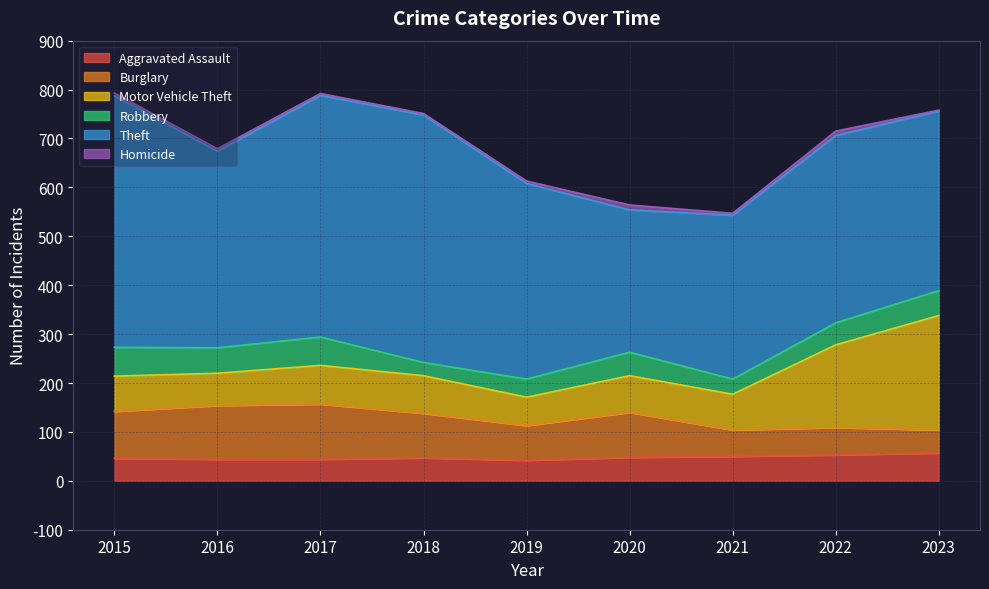

True or false: Aggravated Assault and Motor Vehicle Theft cross at least once.

False